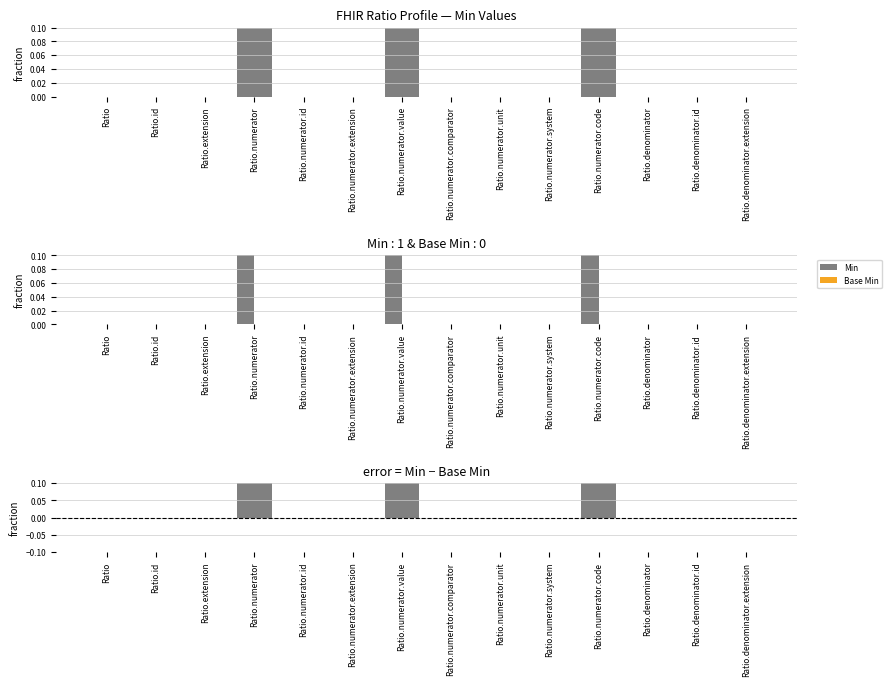

What is the label of the 14th bar from the left?

Ratio.denominator.extension